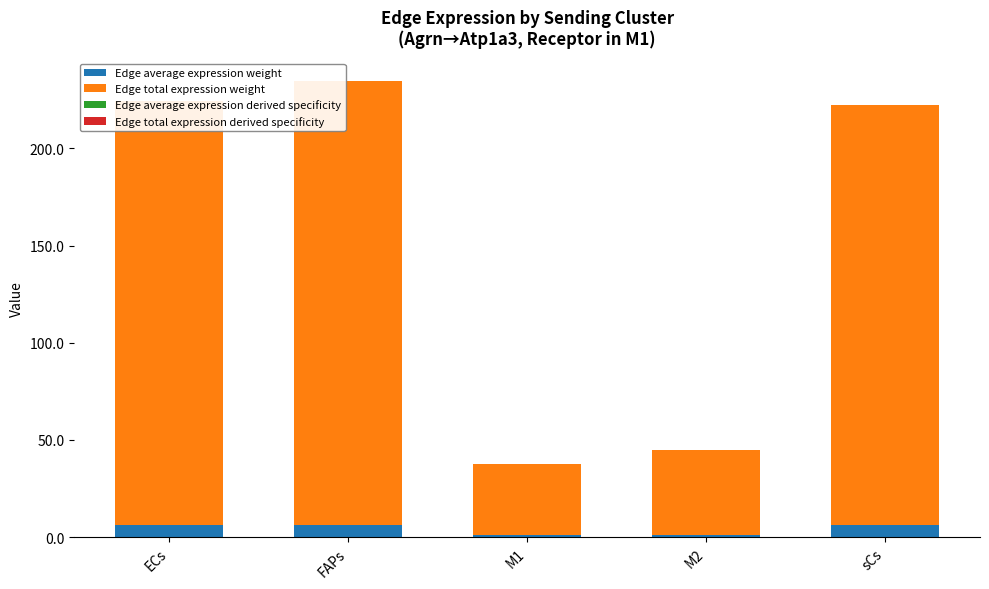

What is the sum of the Edge average expression weight values at M1 and M2?

2.2